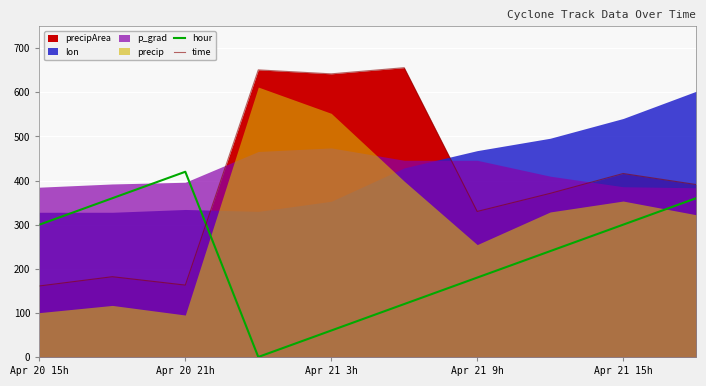

What is the sum of the time values at Apr 20 15h and Apr 21 15h?

577